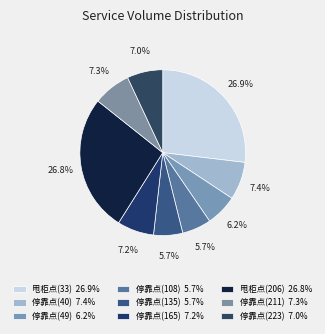

How many slices are in this pie chart?

9